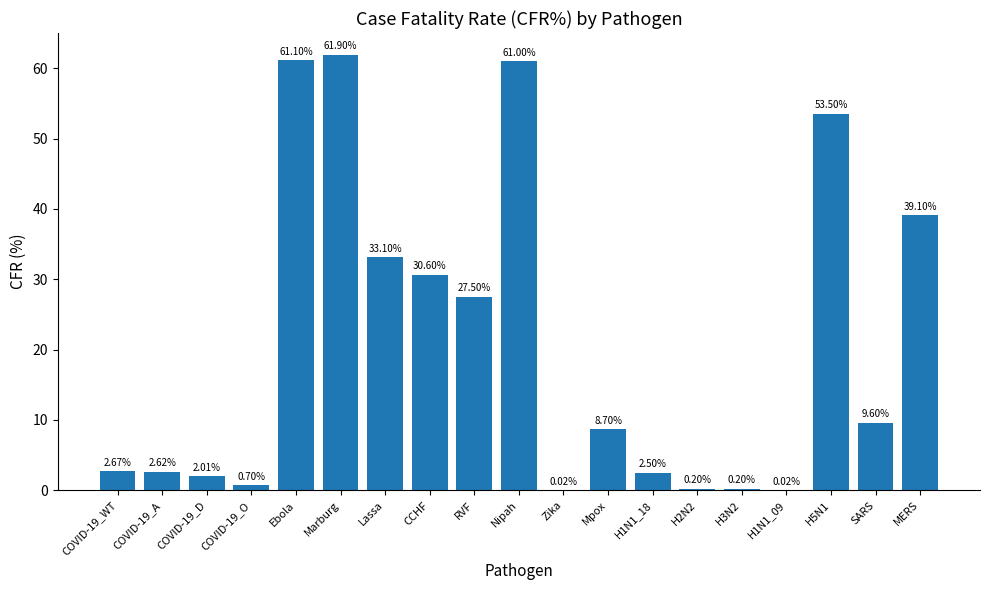

Between COVID-19_O and COVID-19_WT, which is larger?

COVID-19_WT